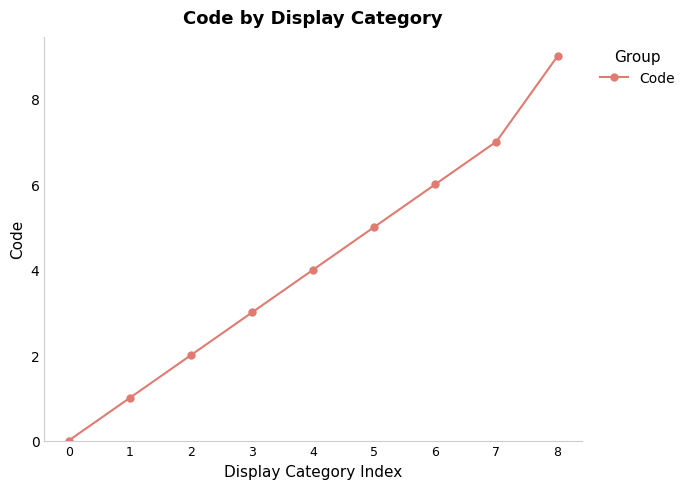

What is the change in value from 5 to 8?

+4